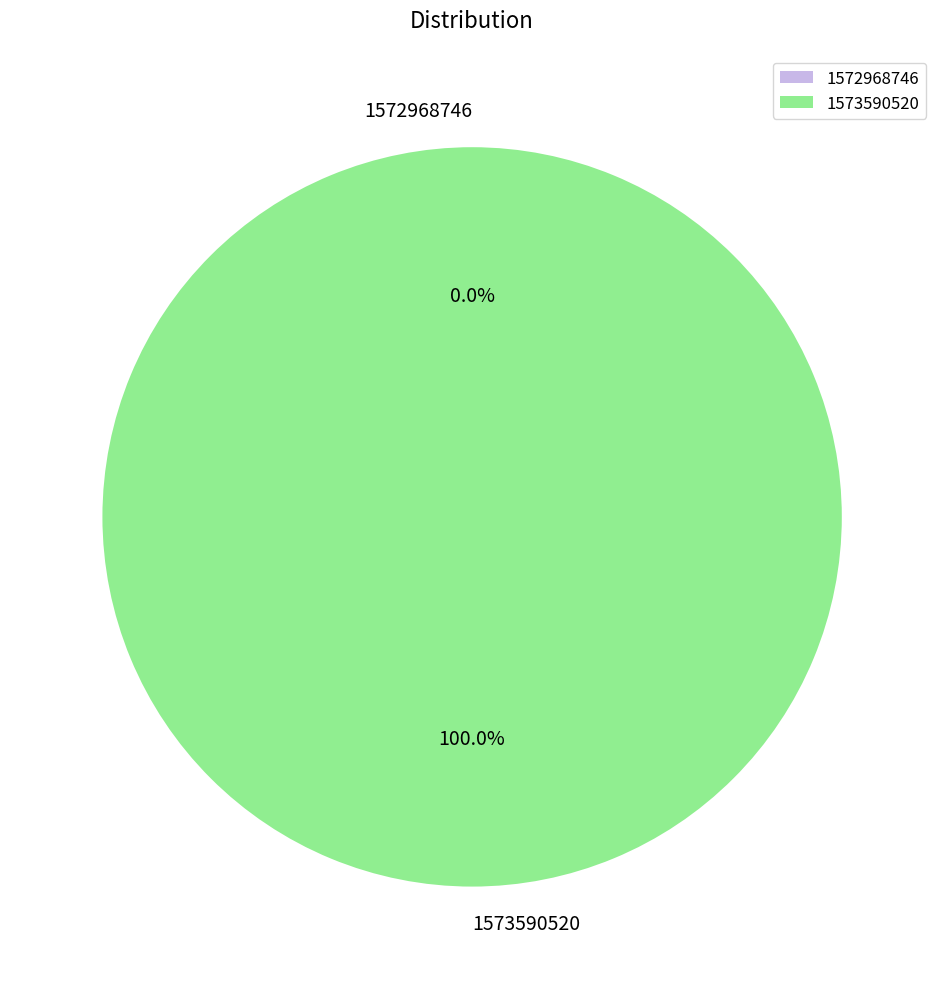

To the nearest percent, what portion does 1573590520 represent?

100%